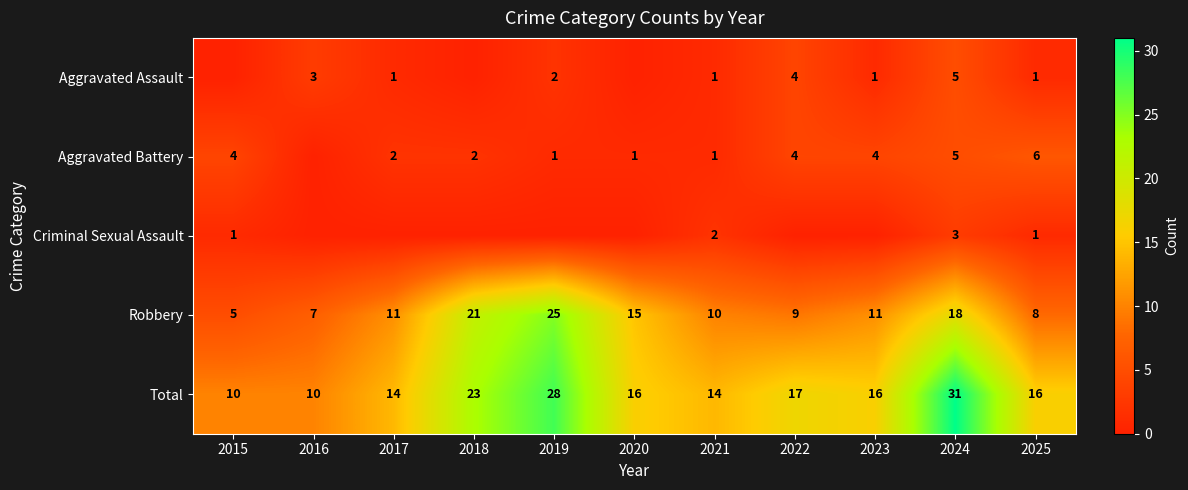

At which category is the sum across all series the highest?

2024